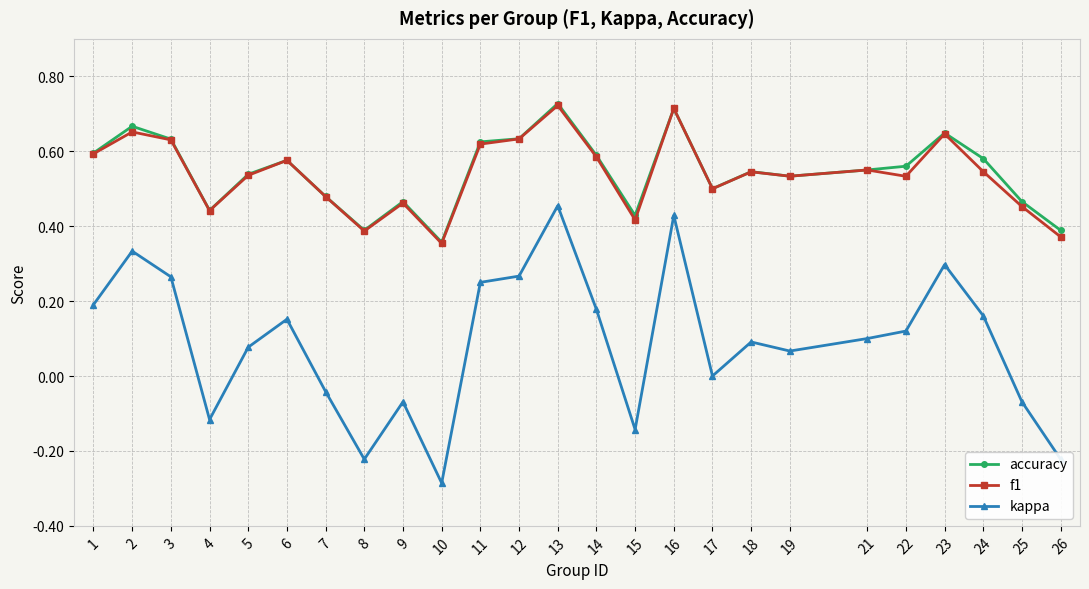

Where is the first local minimum for accuracy?

4